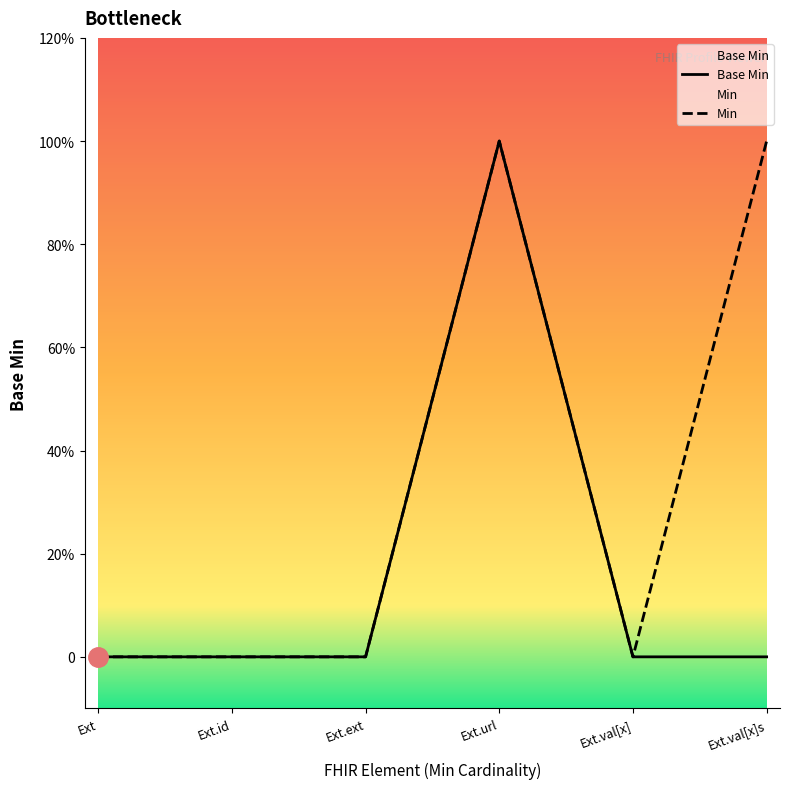

How many interior local peaks (higher than both neighbors) does the data have?

1